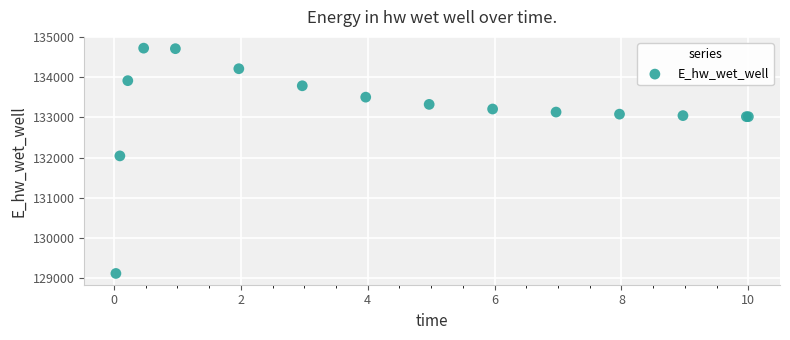

What Y value in the scatter plot is closest to 131918?

132040.8